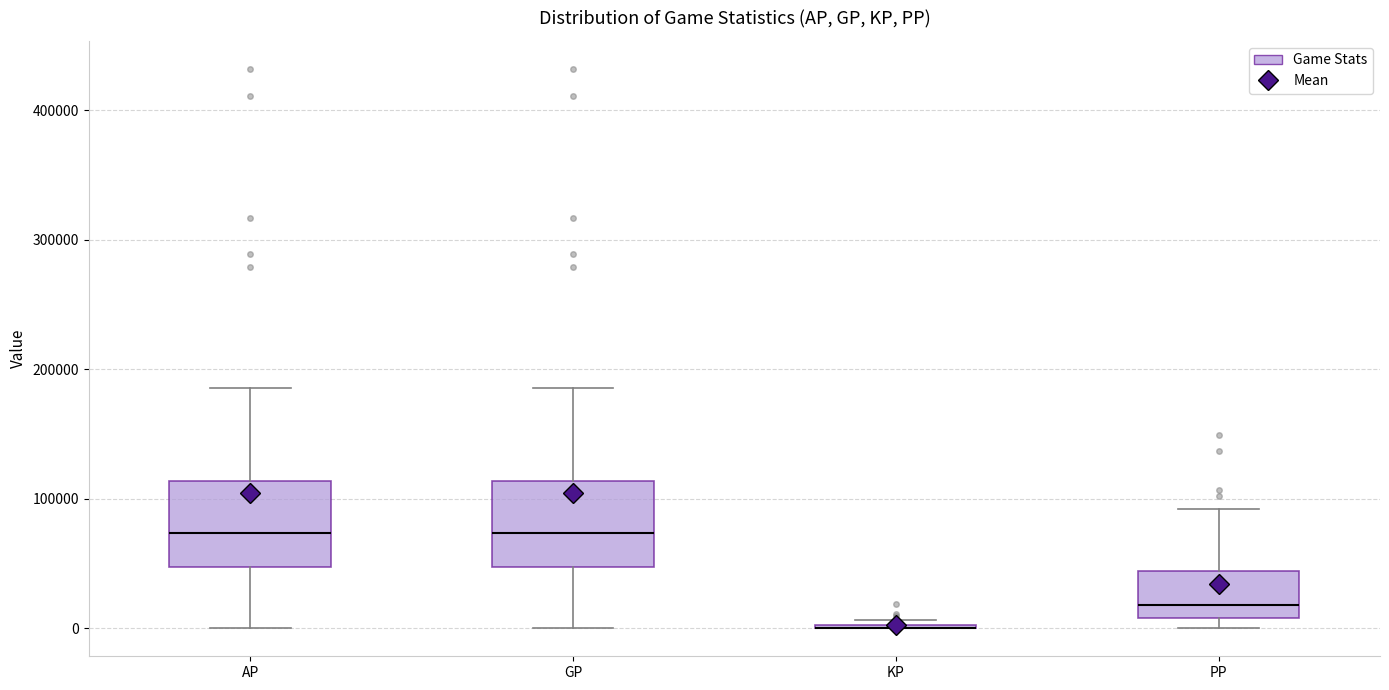

Reading left to right, transcribe this box plot: for each box, give where its median line is, the range the box spans, and where its two whiskers end, as read against the y-axis. The values are not printed on the chart, so give them approximately, as read against the axis.

AP: median 70000, box 50000 to 110000, whiskers 0 to 190000
GP: median 70000, box 50000 to 110000, whiskers 0 to 190000
KP: box collapsed to a line at 0, whiskers 0 to 10000
PP: median 20000, box 10000 to 40000, whiskers 0 to 90000